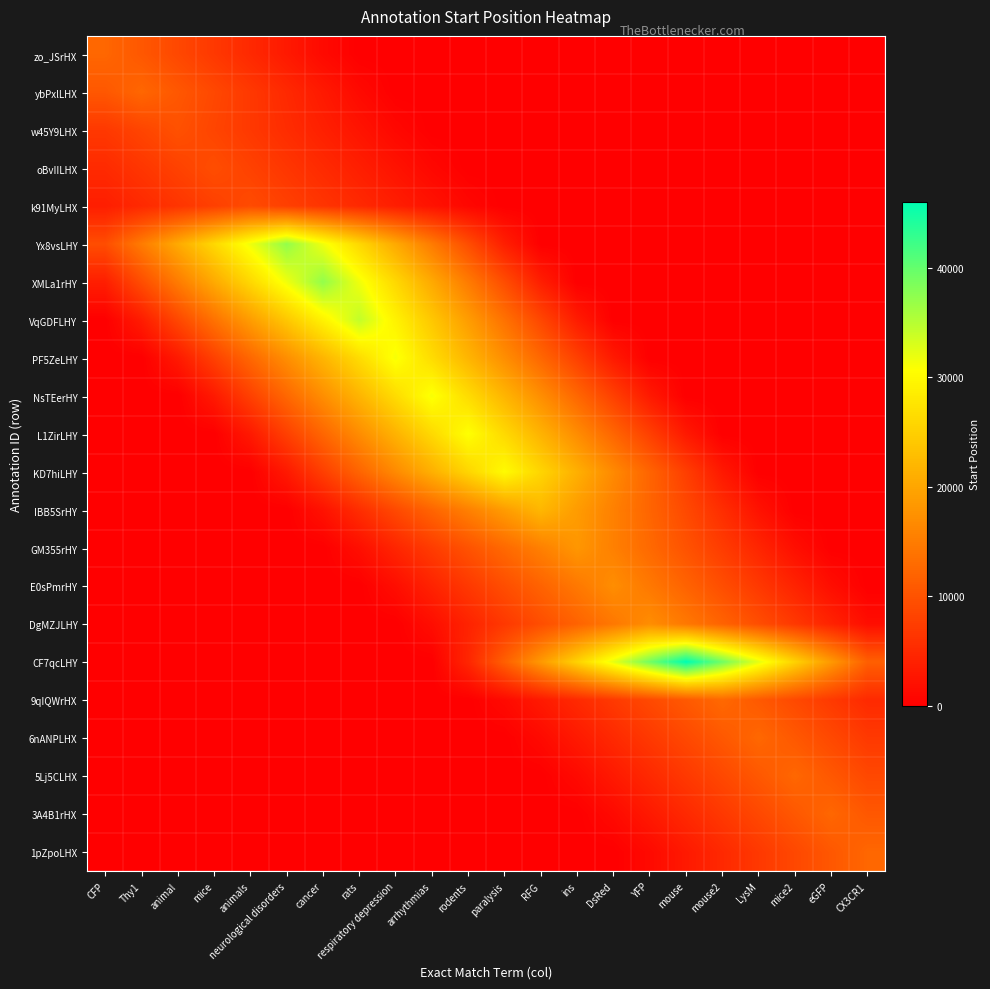

How many categories are shown in the chart?

22